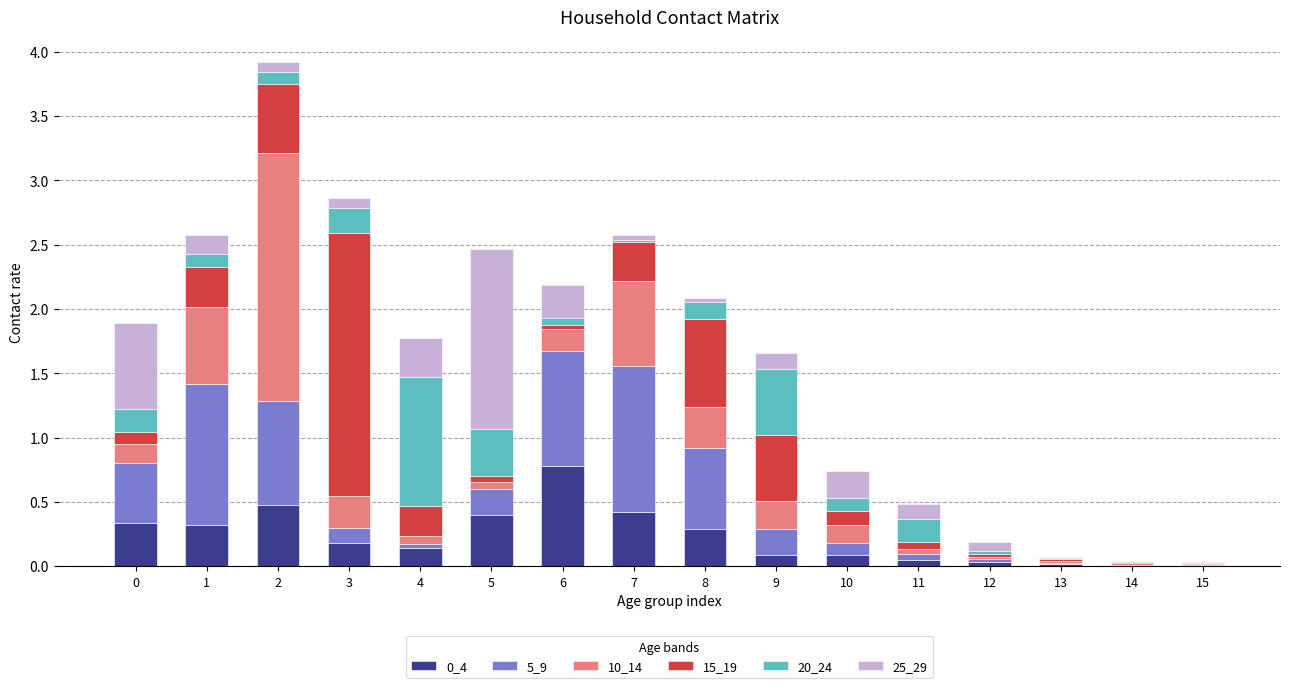

The 0_4 series shows 0.7 at 2. True or false?

False